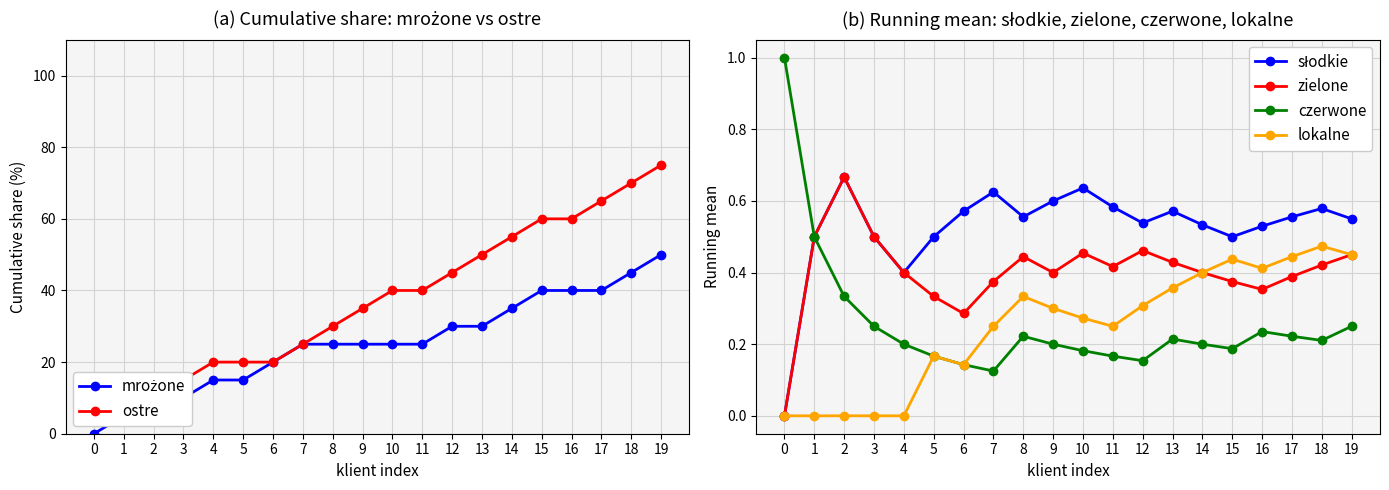

Reading left to right, extract all data points from this chart.

mrożone: 0=0.0	1=5.0	2=5.0	3=10.0	4=15.0	5=15.0	6=20.0	7=25.0	8=25.0	9=25.0	10=25.0	11=25.0	12=30.0	13=30.0	14=35.0	15=40.0	16=40.0	17=40.0	18=45.0	19=50.0
ostre: 0=5.0	1=5.0	2=10.0	3=15.0	4=20.0	5=20.0	6=20.0	7=25.0	8=30.0	9=35.0	10=40.0	11=40.0	12=45.0	13=50.0	14=55.0	15=60.0	16=60.0	17=65.0	18=70.0	19=75.0
słodkie: 0=0.0	1=0.5	2=0.7	3=0.5	4=0.4	5=0.5	6=0.6	7=0.6	8=0.6	9=0.6	10=0.6	11=0.6	12=0.5	13=0.6	14=0.5	15=0.5	16=0.5	17=0.6	18=0.6	19=0.6
zielone: 0=0.0	1=0.5	2=0.7	3=0.5	4=0.4	5=0.3	6=0.3	7=0.4	8=0.4	9=0.4	10=0.5	11=0.4	12=0.5	13=0.4	14=0.4	15=0.4	16=0.4	17=0.4	18=0.4	19=0.5
czerwone: 0=1.0	1=0.5	2=0.3	3=0.2	4=0.2	5=0.2	6=0.1	7=0.1	8=0.2	9=0.2	10=0.2	11=0.2	12=0.2	13=0.2	14=0.2	15=0.2	16=0.2	17=0.2	18=0.2	19=0.2
lokalne: 0=0.0	1=0.0	2=0.0	3=0.0	4=0.0	5=0.2	6=0.1	7=0.2	8=0.3	9=0.3	10=0.3	11=0.2	12=0.3	13=0.4	14=0.4	15=0.4	16=0.4	17=0.4	18=0.5	19=0.5